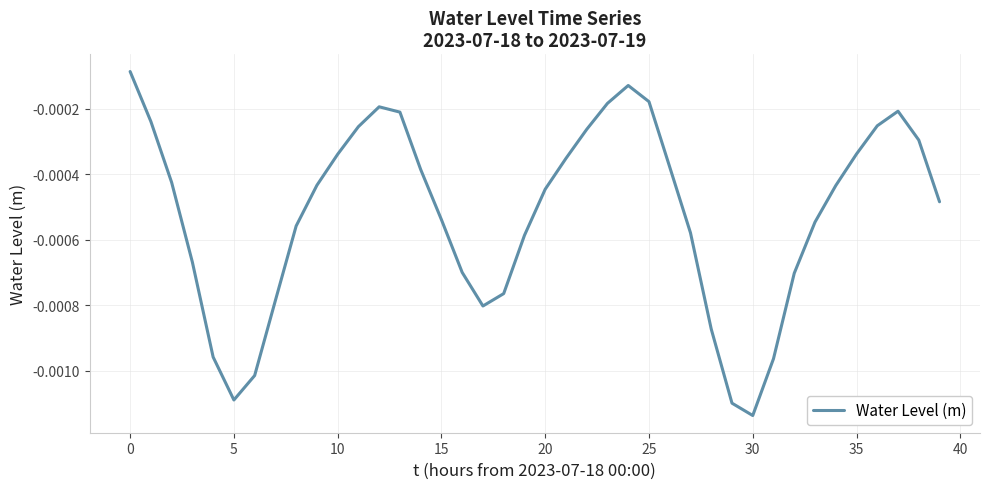

How many lines are shown in the chart?

1